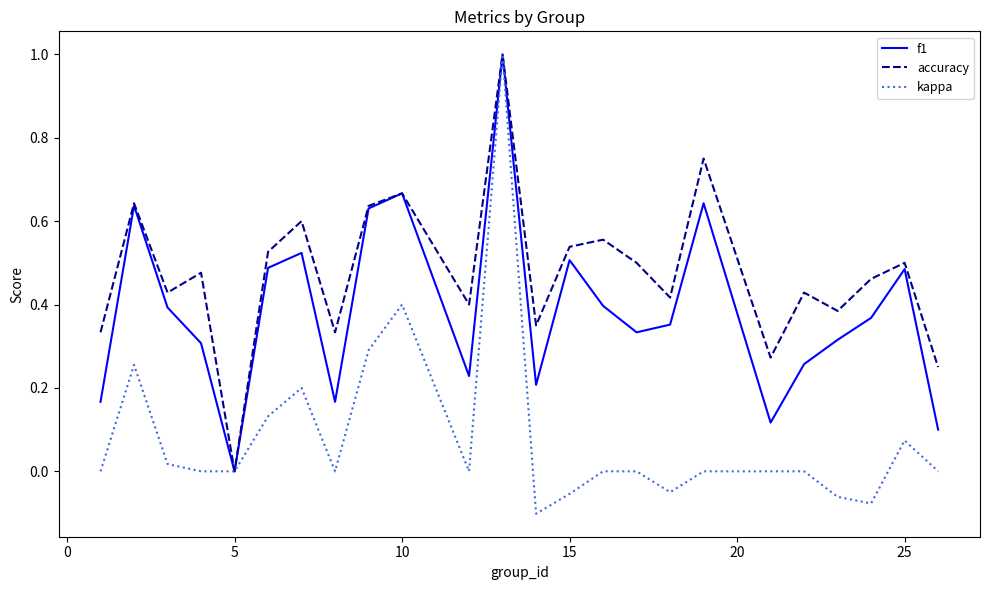

Which series has the largest total across all categories?

accuracy